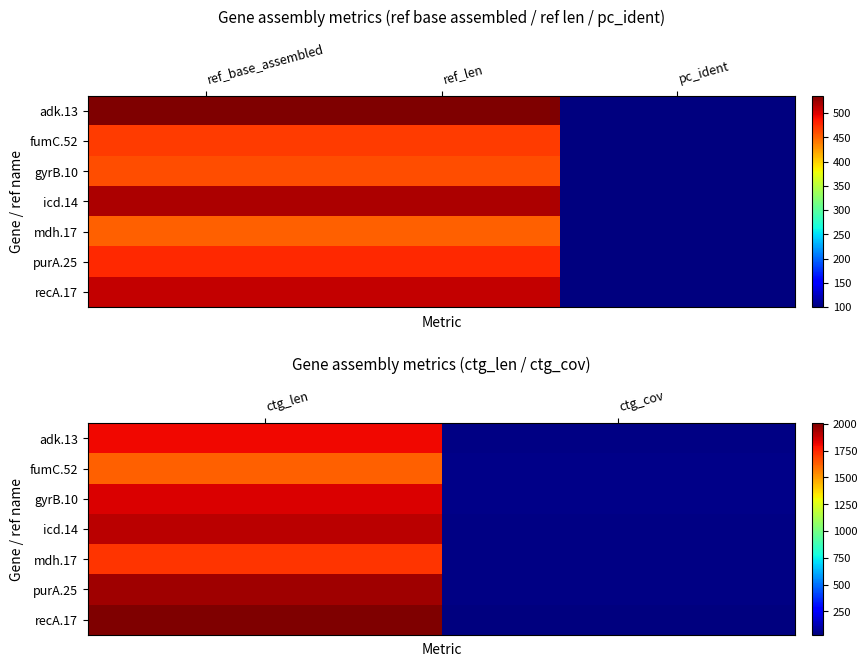

List the series in order of their peak value, lowest first.

fumC.52, mdh.17, adk.13, gyrB.10, icd.14, purA.25, recA.17